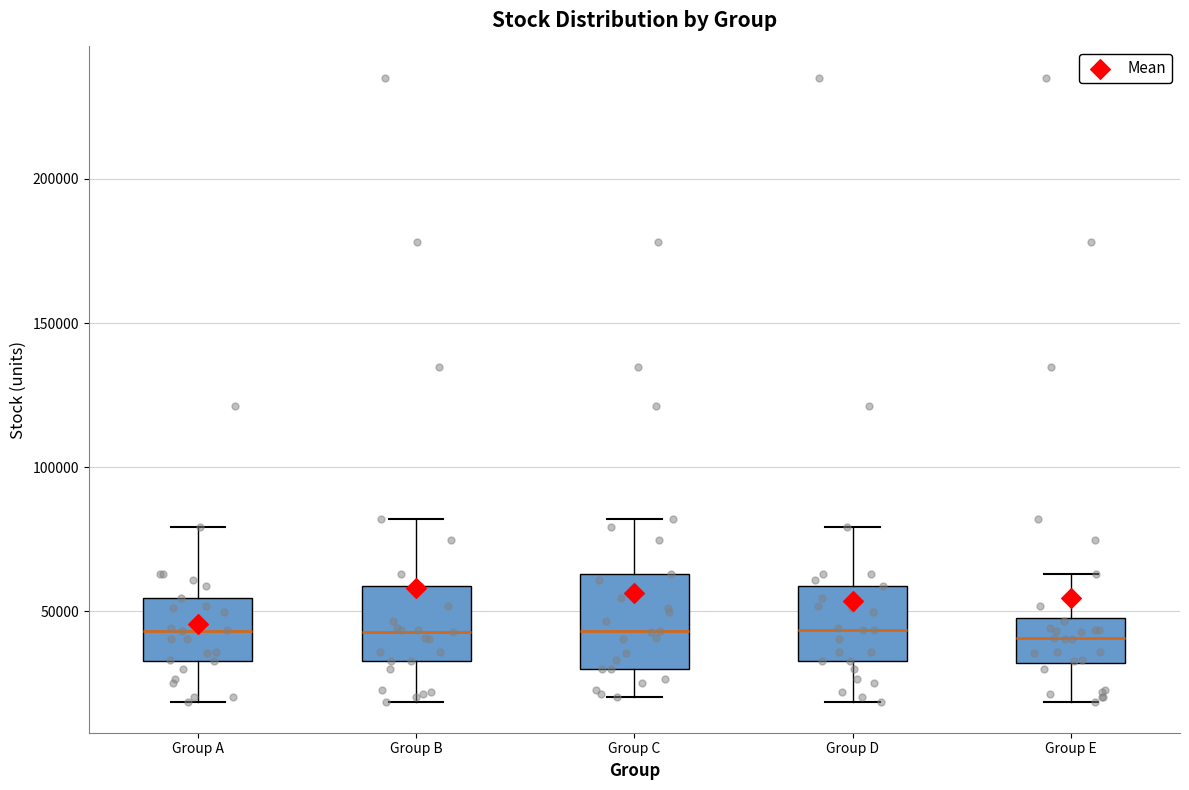

Reading left to right, read every box against the y-axis: the position of its median line, the range the box covers, and the ends of its whiskers. The values are not printed on the chart, so give them approximately, as read against the axis.

Group A: median 45000, box 35000 to 55000, whiskers 20000 to 80000
Group B: median 45000, box 35000 to 60000, whiskers 20000 to 80000
Group C: median 45000, box 30000 to 65000, whiskers 20000 to 80000
Group D: median 45000, box 35000 to 60000, whiskers 20000 to 80000
Group E: median 40000, box 30000 to 50000, whiskers 20000 to 65000